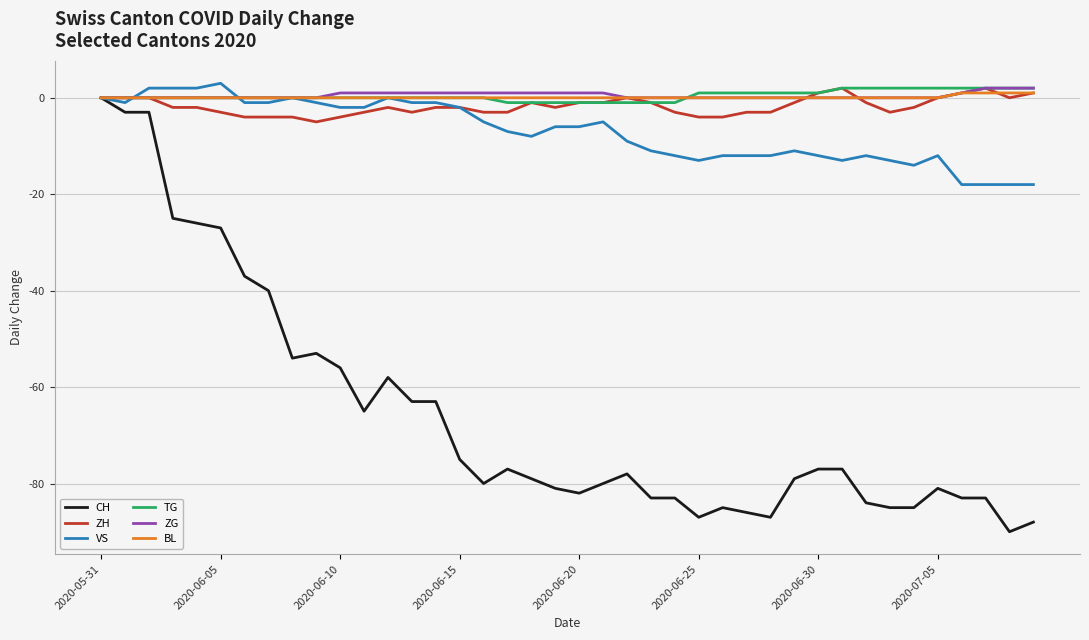

Which series has the widest spread of values?

CH